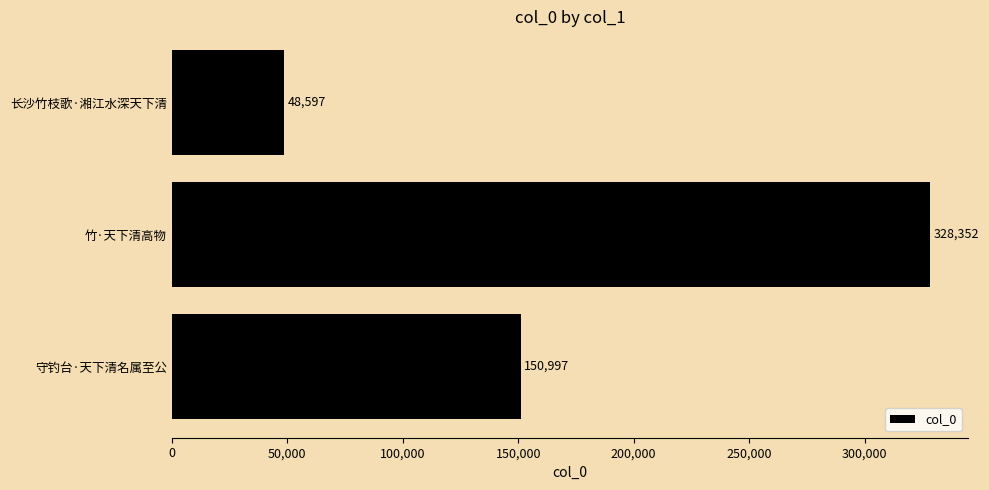

True or false: the data shows 33265 at 守钓台·天下清名属至公.

False